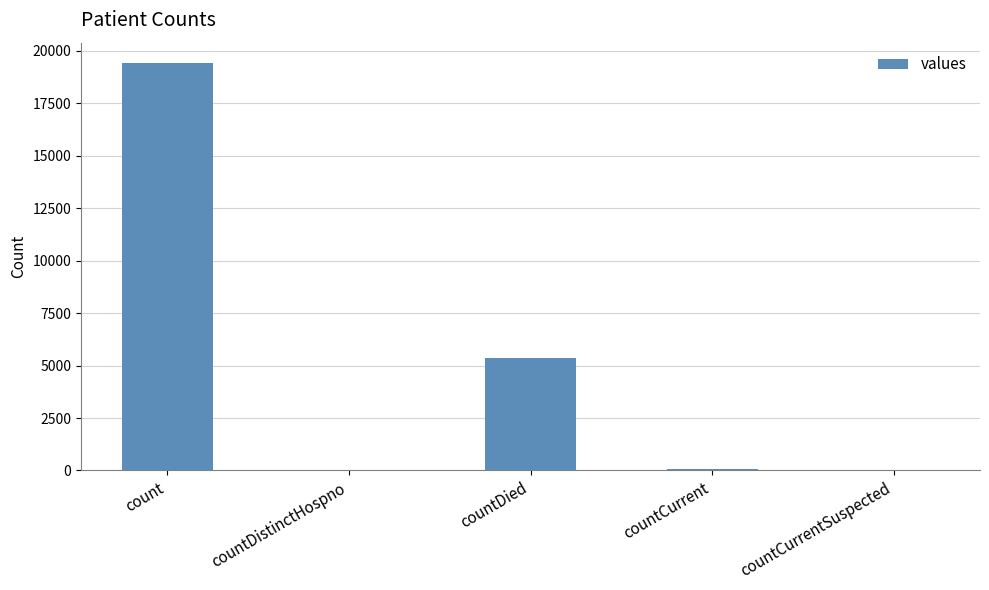

Is it true that the value at count is 31006?

False